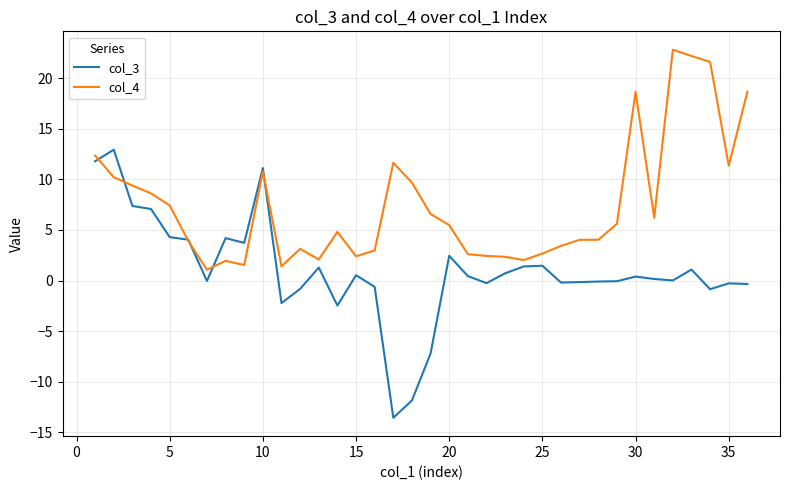

Which series has the largest total across all categories?

col_4